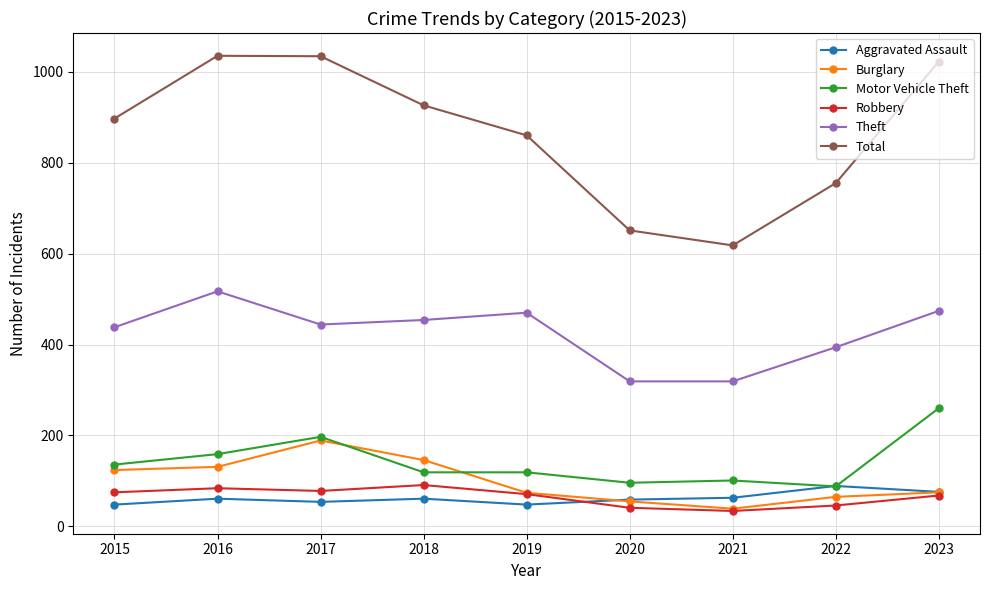

True or false: Total has more than 2 points higher than both neighbors.

False